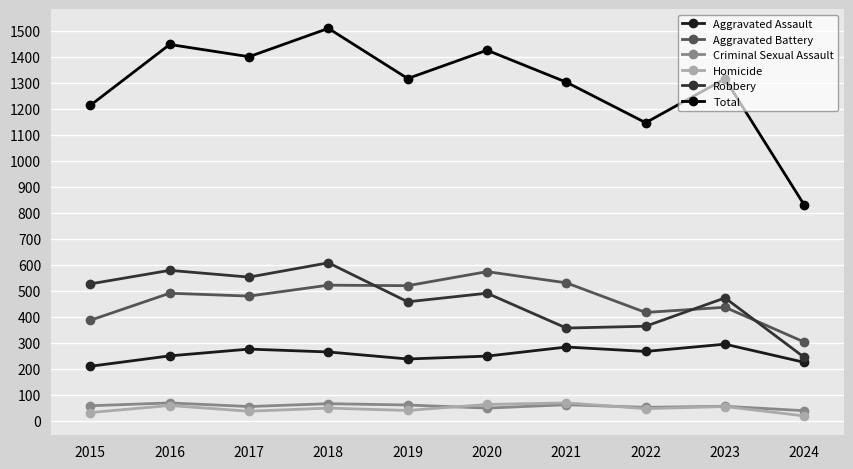

True or false: Homicide and Robbery intersect in this chart.

False